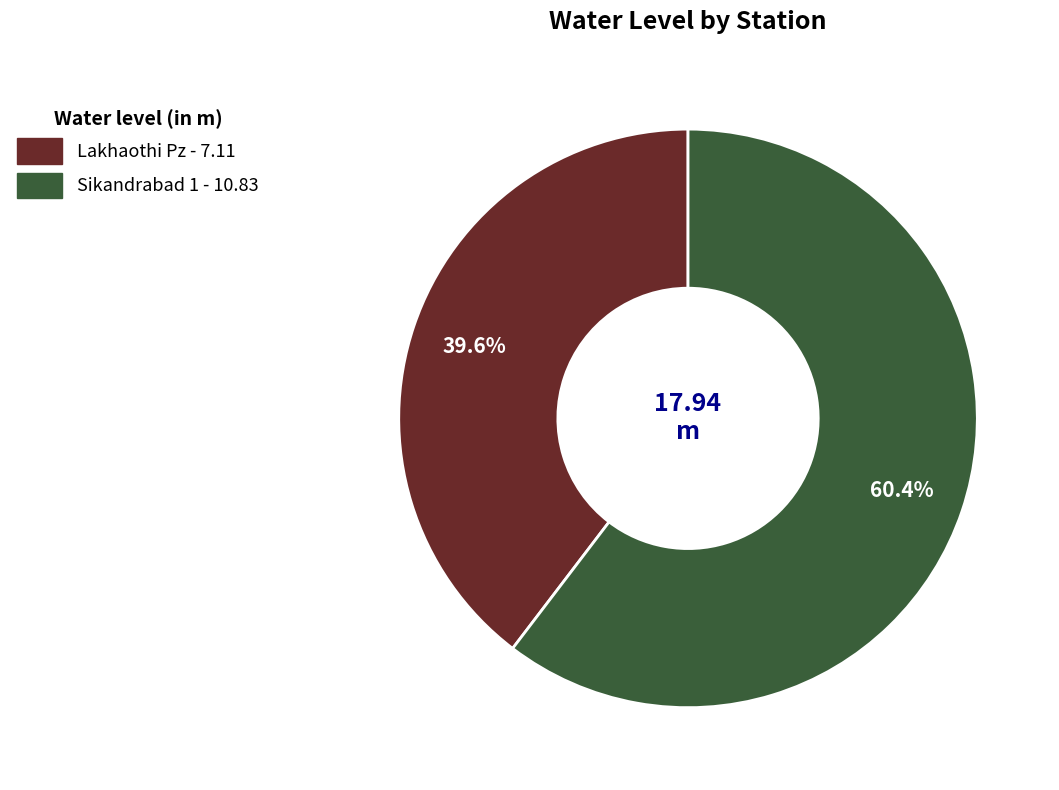

How many segments does this pie chart have?

2